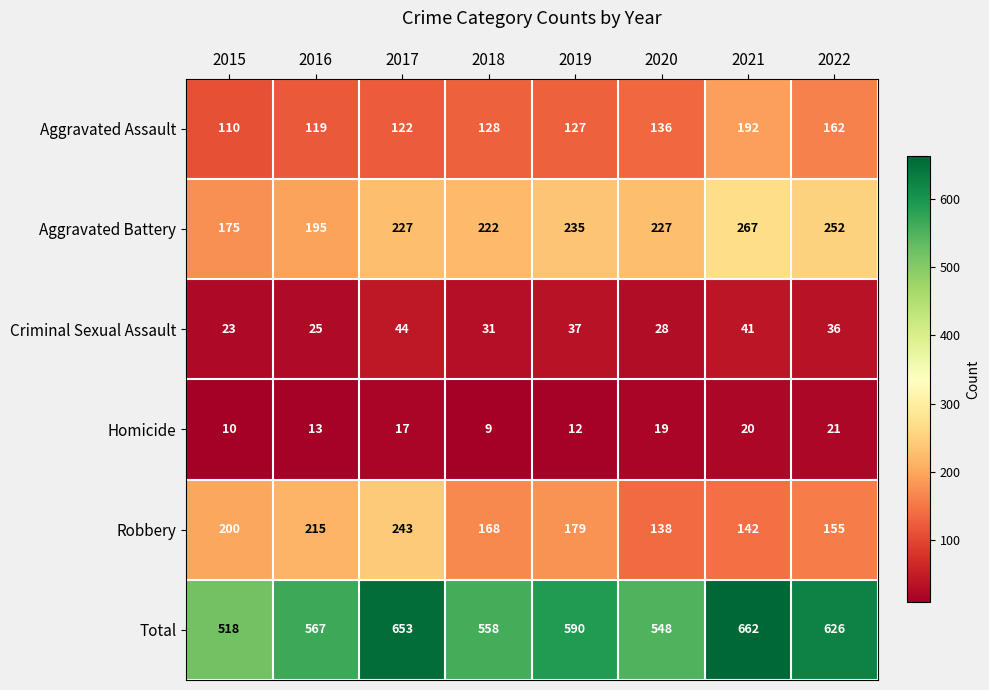

Rank the series at 2016 from lowest to highest value.

Homicide, Criminal Sexual Assault, Aggravated Assault, Aggravated Battery, Robbery, Total